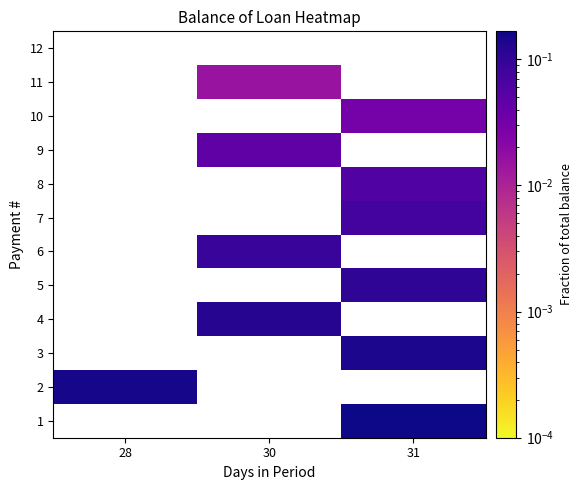

Which series has the largest range (max minus min)?

2